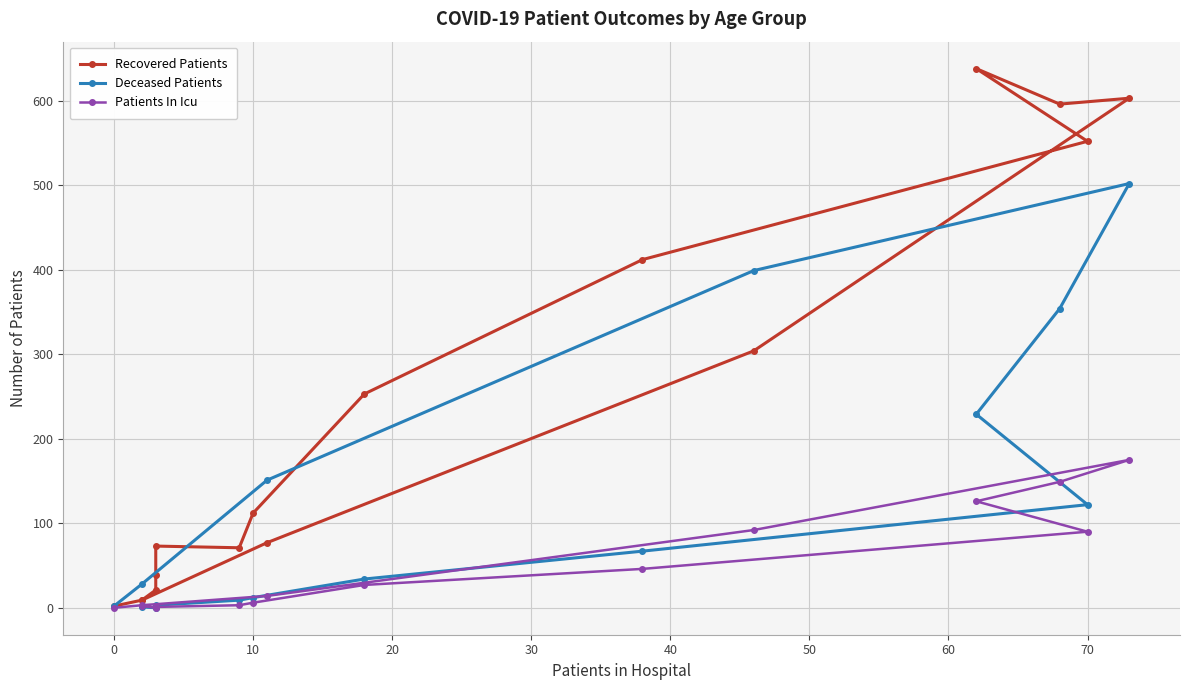

Reading right to left, transcribe all the data shown in this chart.

Recovered Patients: 2	9	77	304	603	596	638	552	412	253	112	71	73	39	21	9
Deceased Patients: 2	28	151	399	502	354	229	122	67	34	12	9	3	2	0	1
Patients In Icu: 0	3	14	92	175	149	126	90	46	27	6	3	1	1	0	2